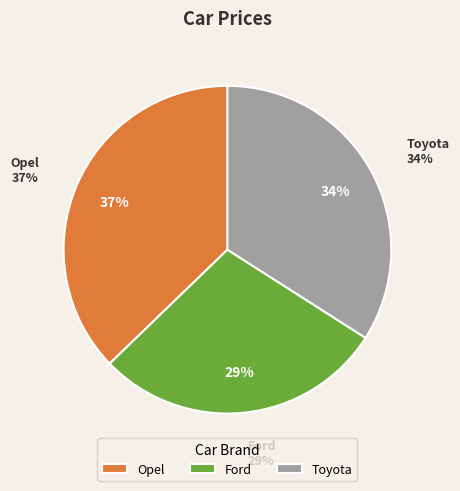

The Ford slice represents 14% of the pie. True or false?

False